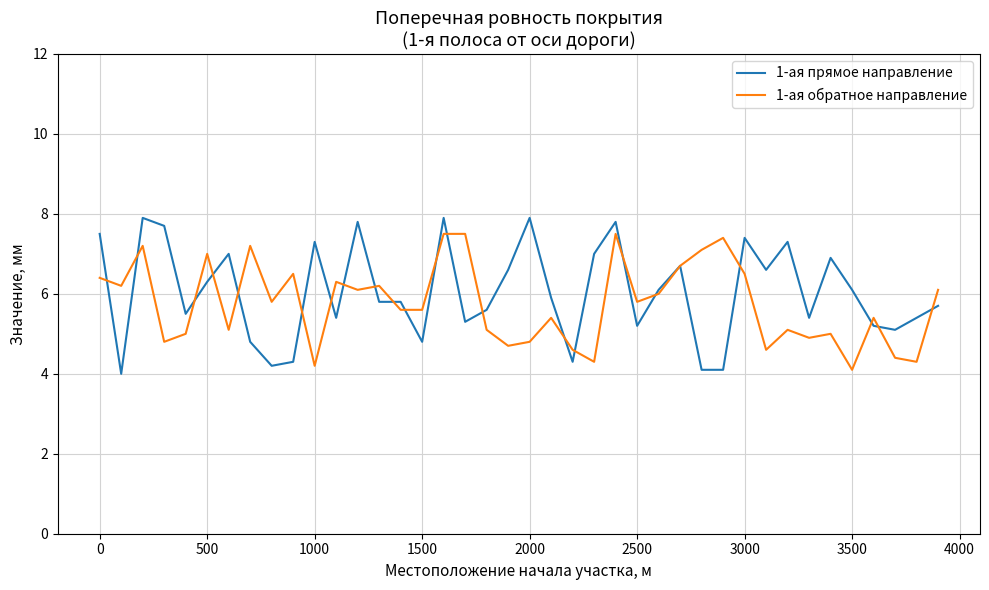

True or false: 1-ая обратное направление has more than 1 interior local peaks.

True